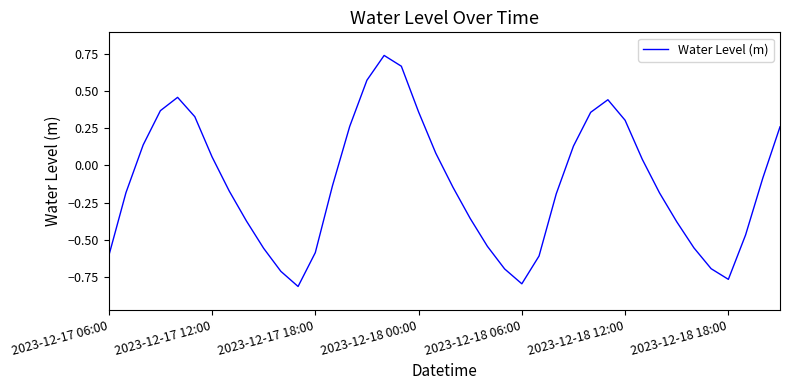

How many interior local valleys (lower than both neighbors) does the data have?

3